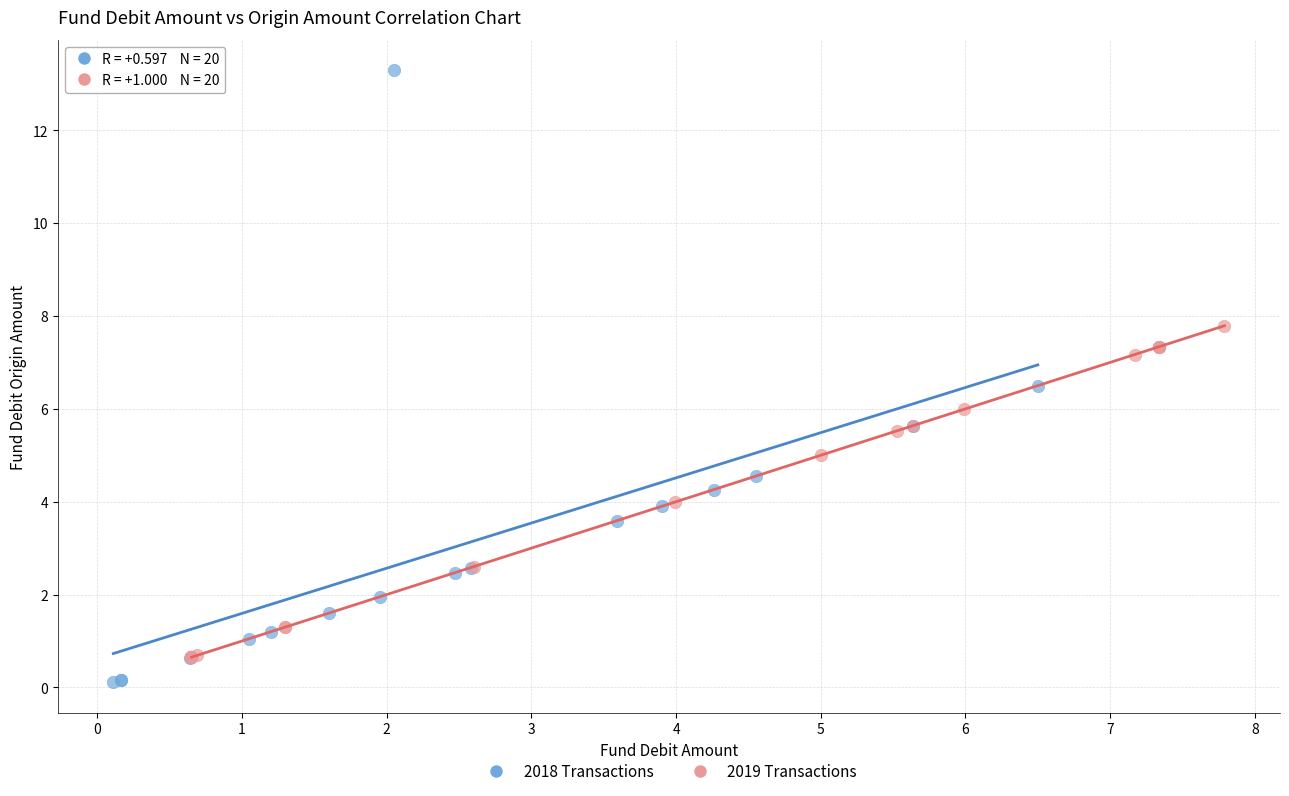

Which series reaches the maximum Y coordinate?

2018 Transactions